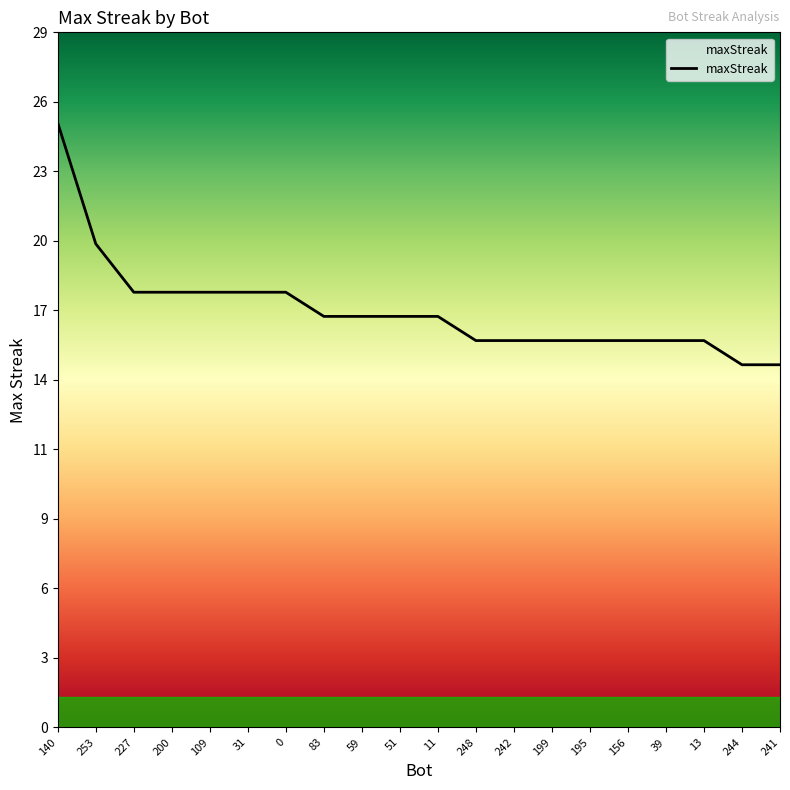

Reading left to right, extract all data points from this chart.

140=25	253=20	227=18	200=18	109=18	31=18	0=18	83=17	59=17	51=17	11=17	248=16	242=16	199=16	195=16	156=16	39=16	13=16	244=15	241=15